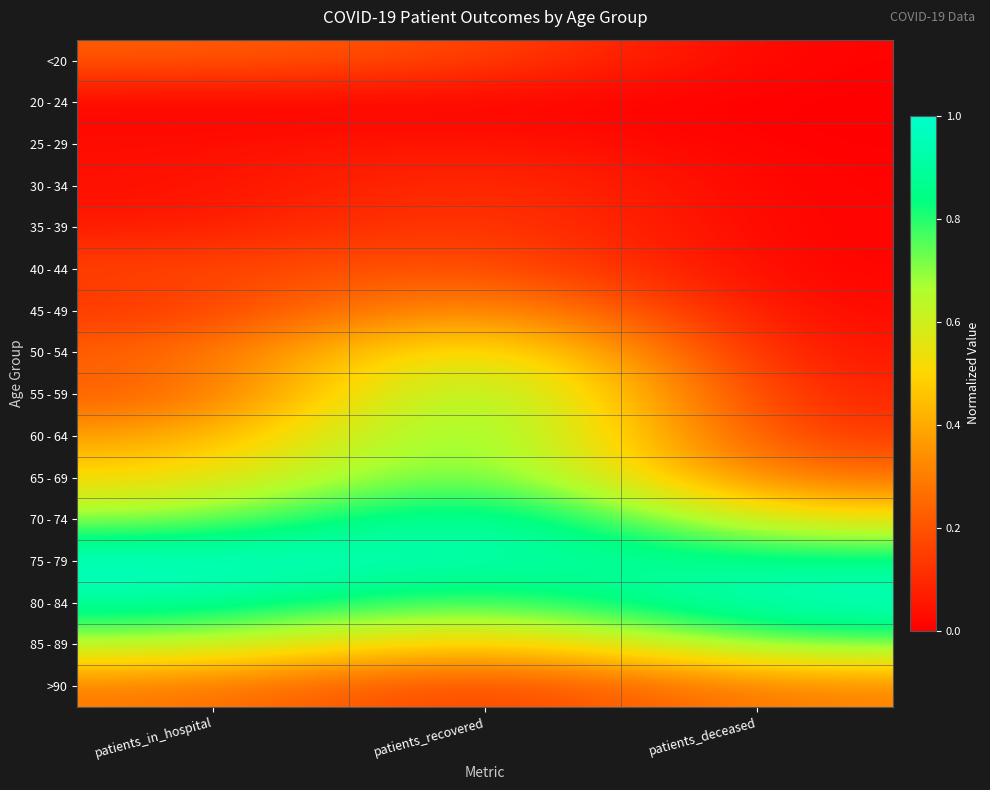

Count the number of categories in the chart.

3